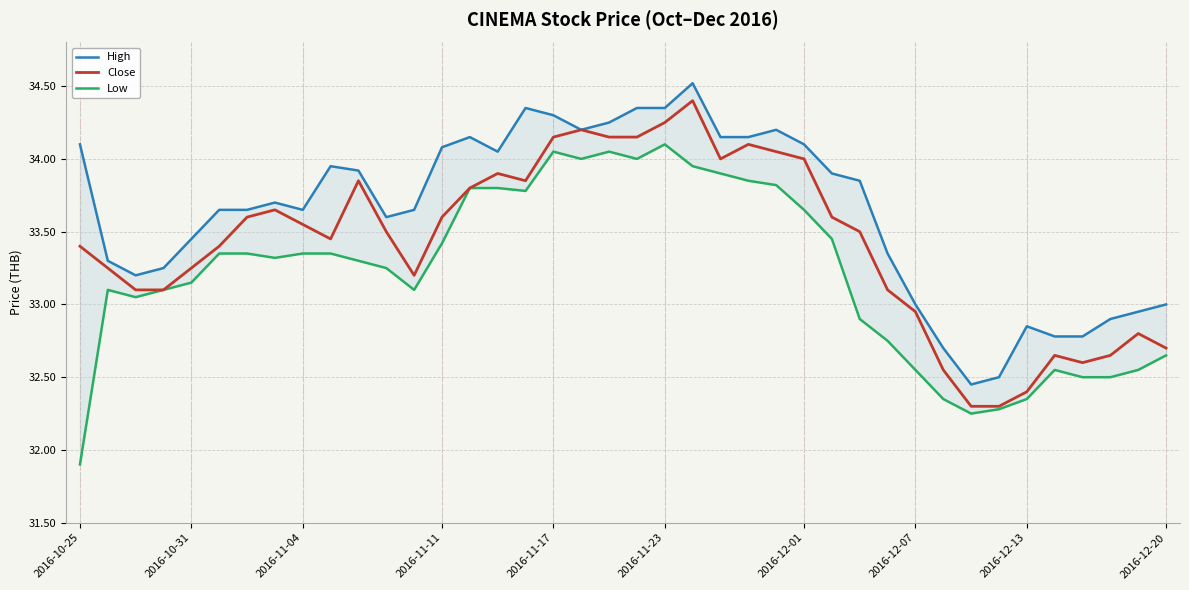

True or false: High and Close cross at least once.

False